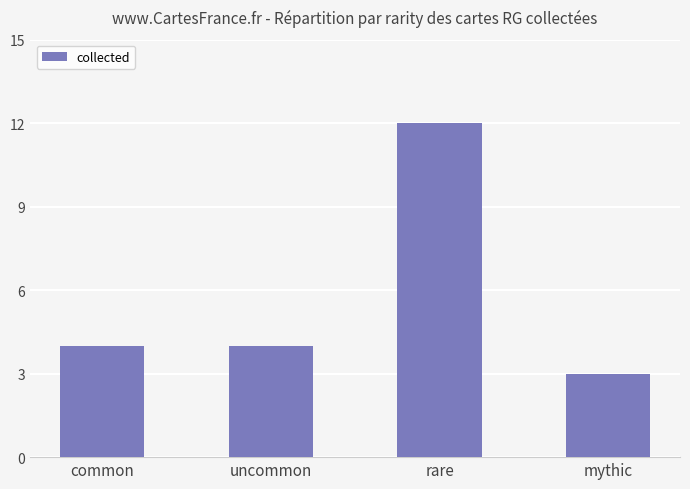

What is the sum of the values at mythic and common?

7